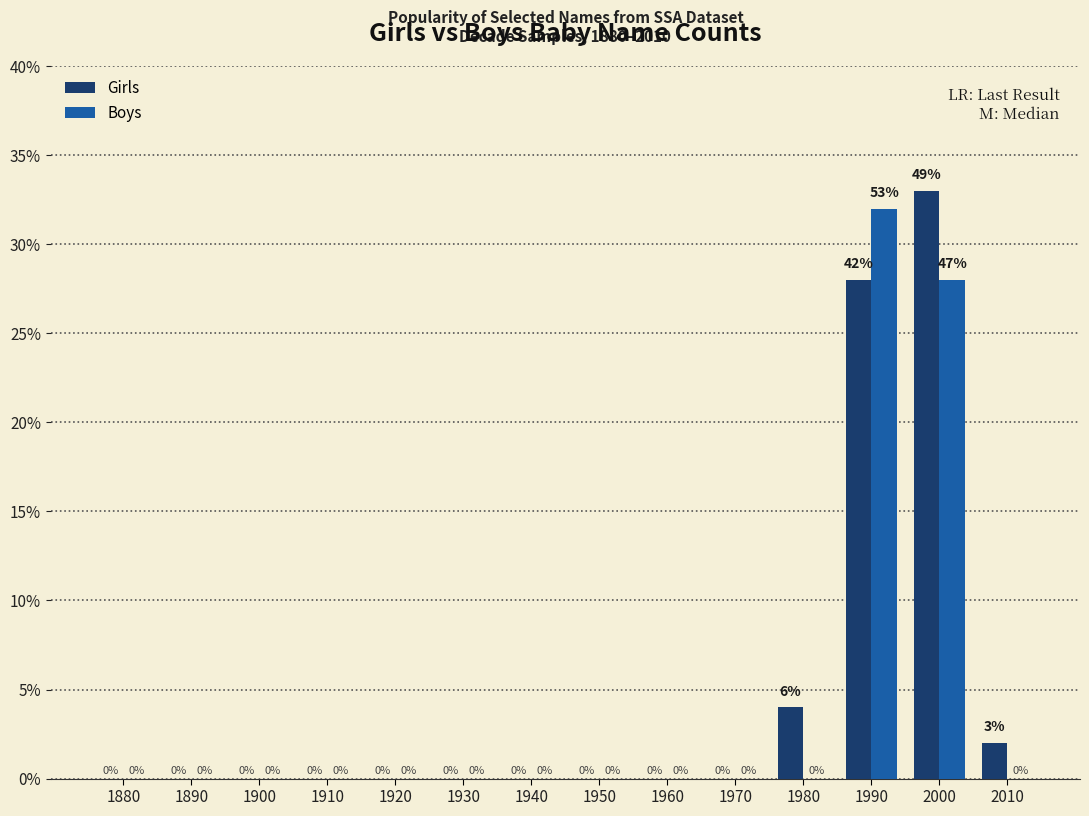

What is the maximum value for Boys?

32